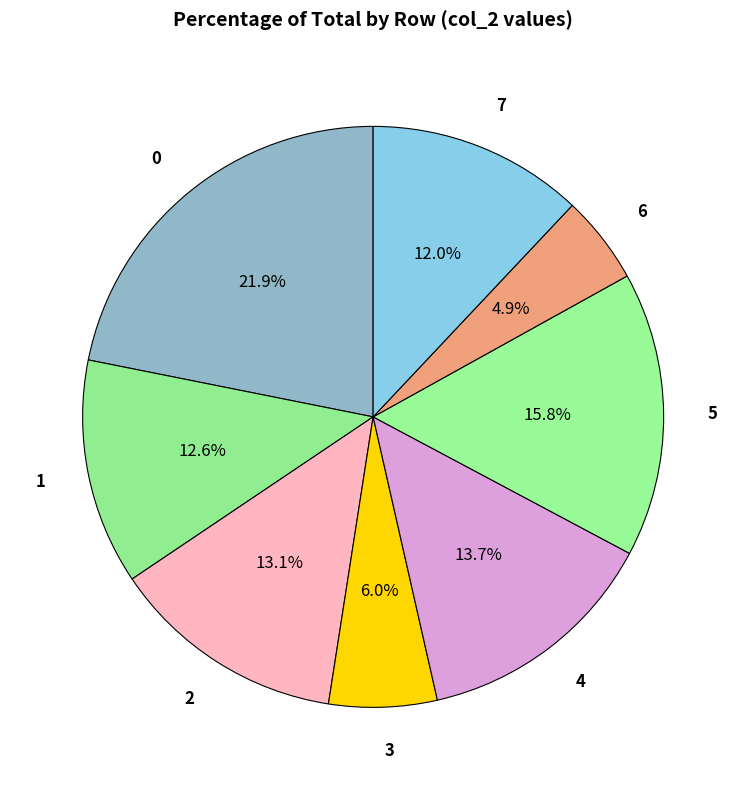

To the nearest percent, what portion does 0 represent?

22%